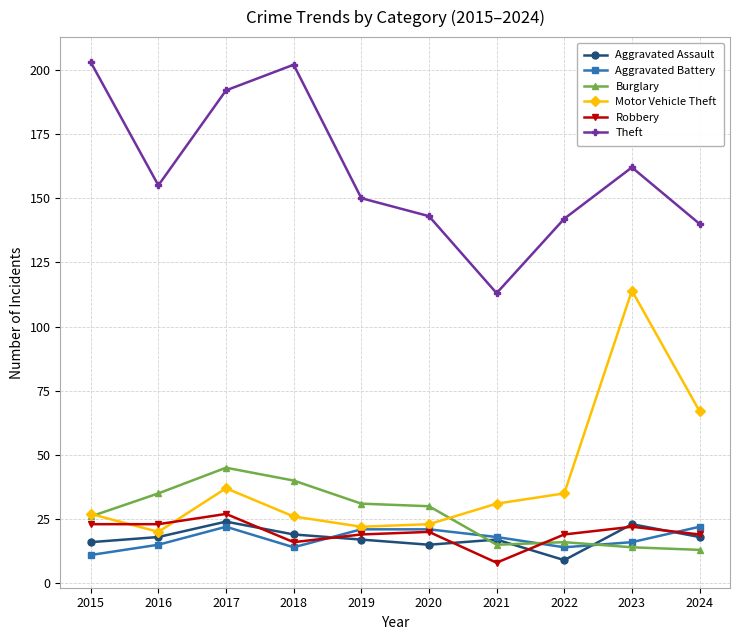

At which label does Theft reach its minimum?

2021